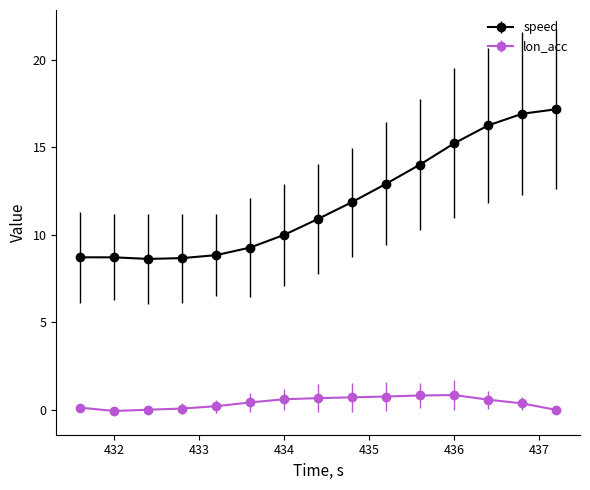

Which series has the largest range (max minus min)?

speed